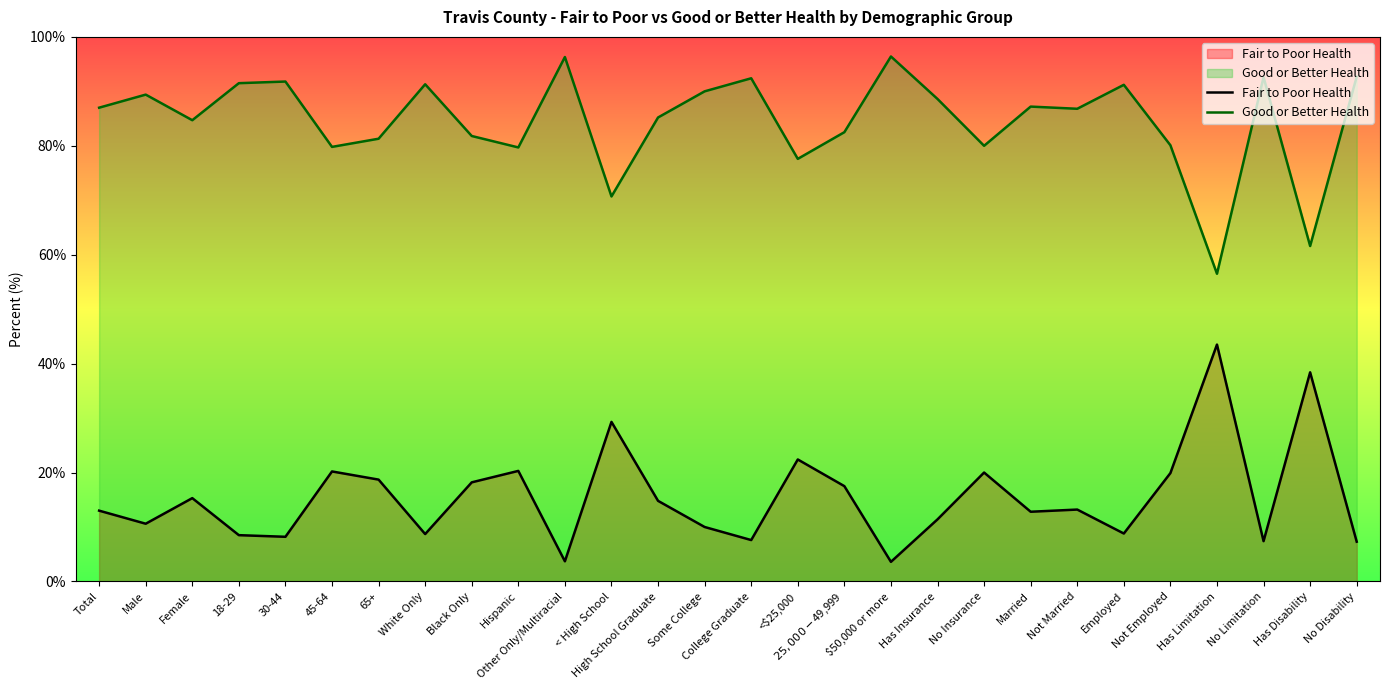

What is the label of the 28th point from the right?

Total